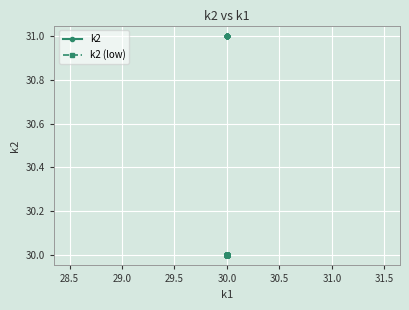

Which series changed the most between 28.5 and 30.5?

k2